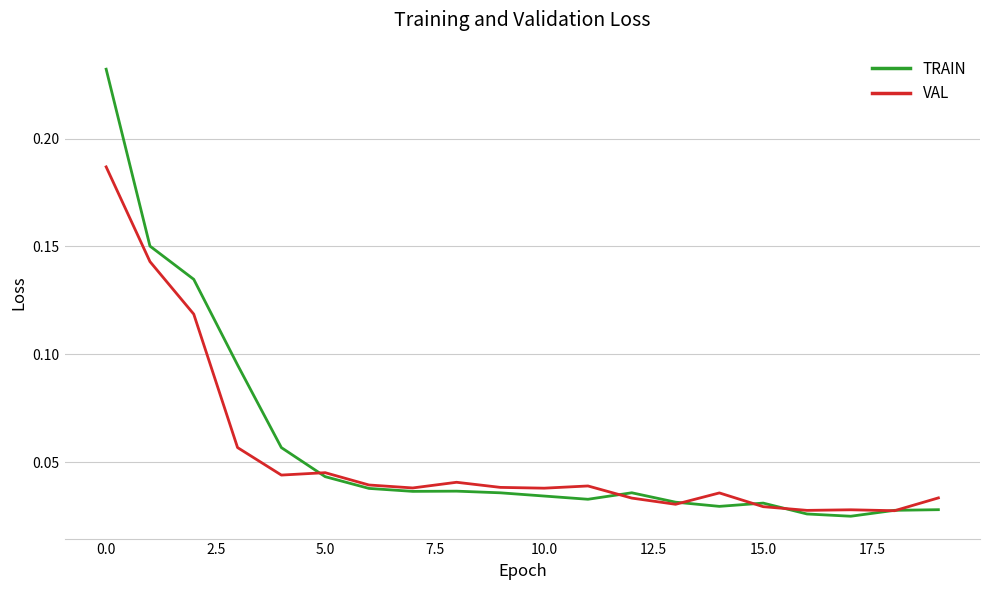

Which series has the widest spread of values?

TRAIN